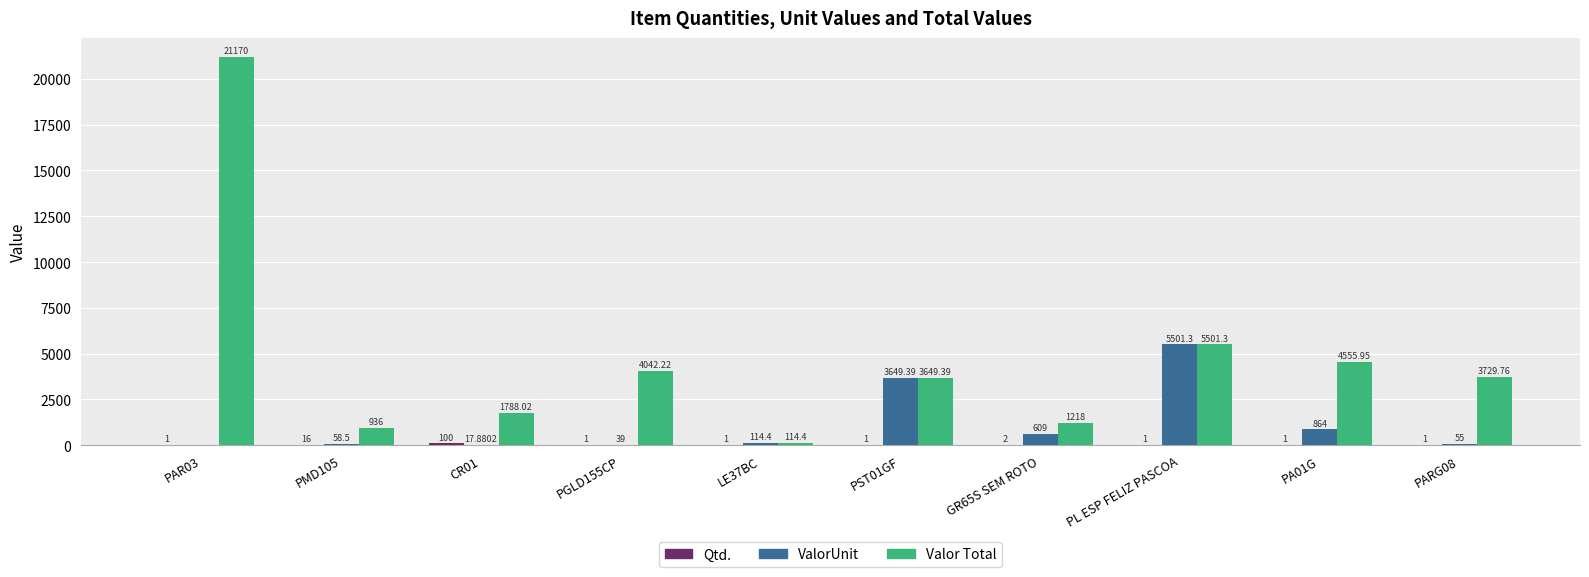

What is the total value across all series at PA01G?

5420.9